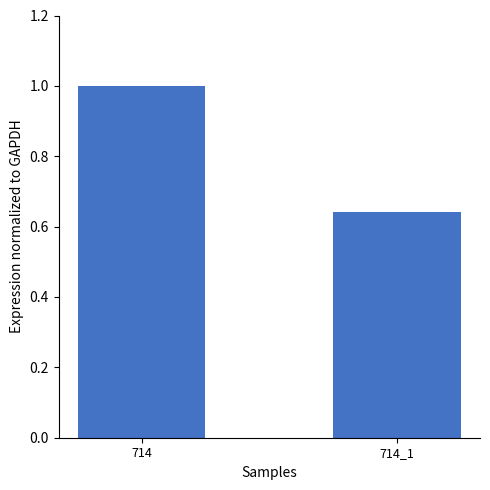

The value at 714 is 0.5. True or false?

False